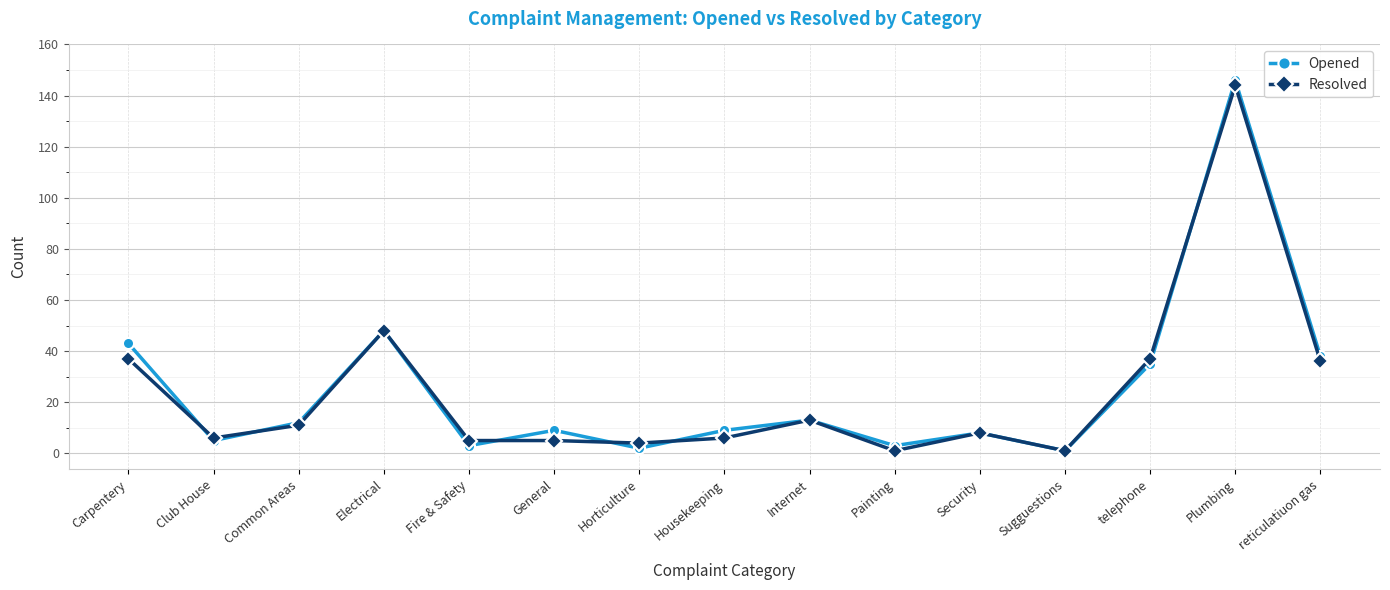

Reading right to left, what are all the values shown in this chart?

Opened: reticulatiuon gas=38	Plumbing=146	telephone=35	Sugguestions=1	Security=8	Painting=3	Internet=13	Housekeeping=9	Horticulture=2	General=9	Fire & Safety=3	Electrical=48	Common Areas=12	Club House=5	Carpentery=43
Resolved: reticulatiuon gas=36	Plumbing=144	telephone=37	Sugguestions=1	Security=8	Painting=1	Internet=13	Housekeeping=6	Horticulture=4	General=5	Fire & Safety=5	Electrical=48	Common Areas=11	Club House=6	Carpentery=37